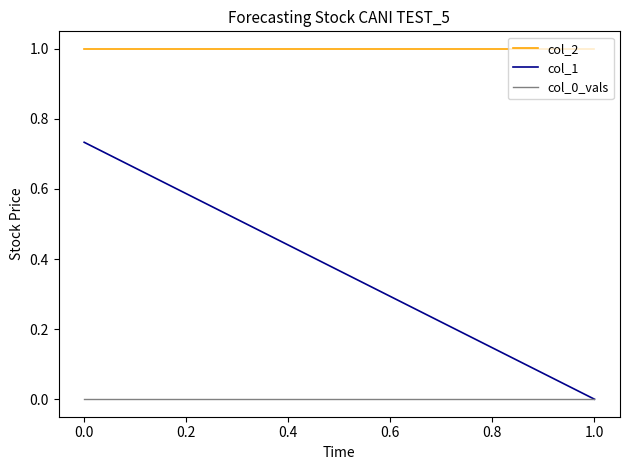

The col_2 series shows 1.0 at 1.0. True or false?

True